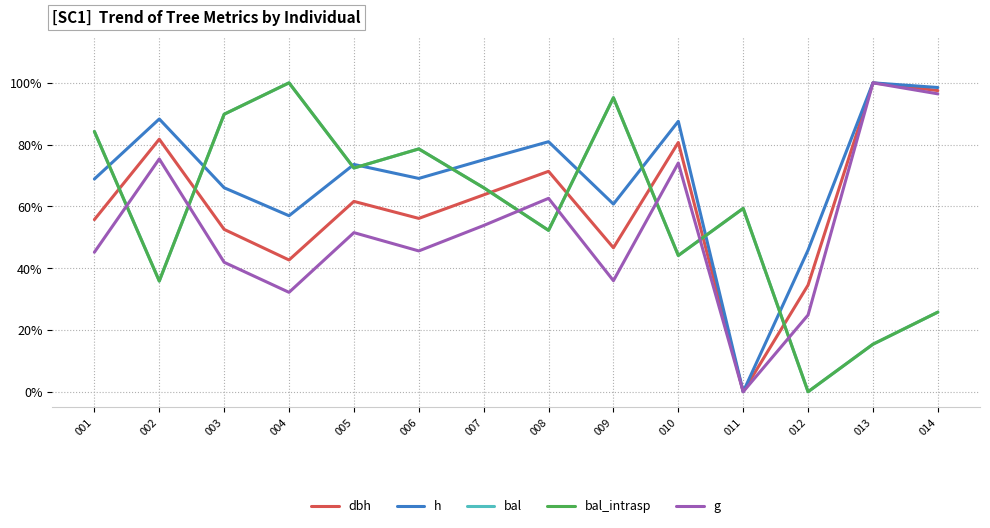

Does the chart have visible grid lines?

Yes